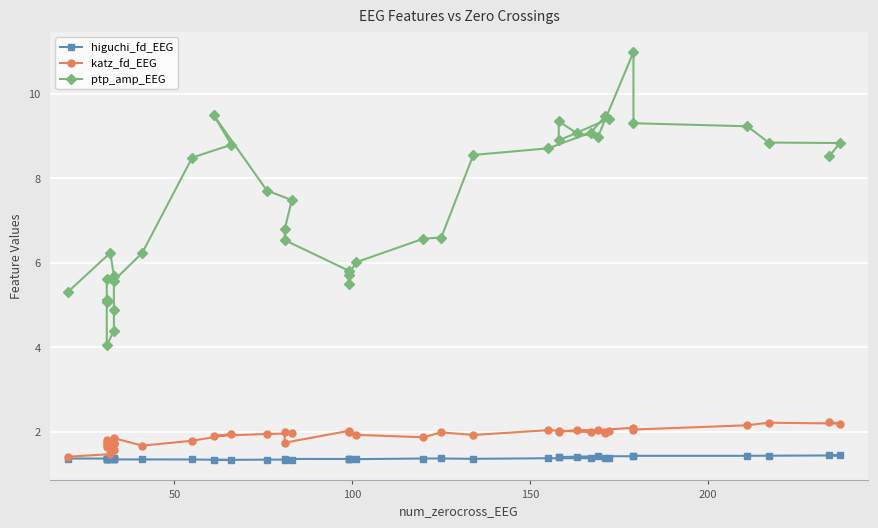

What is the highest value of the ptp_amp_EEG series?

11.0